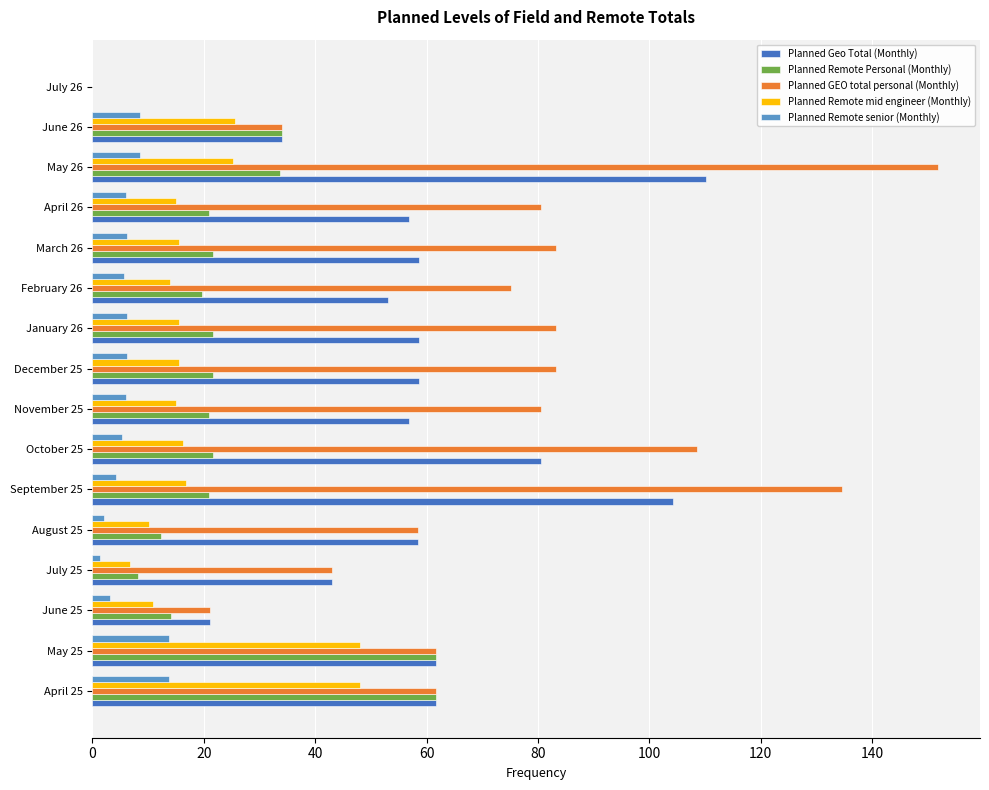

What is the sum of all Planned Geo Total (Monthly) values?

917.2